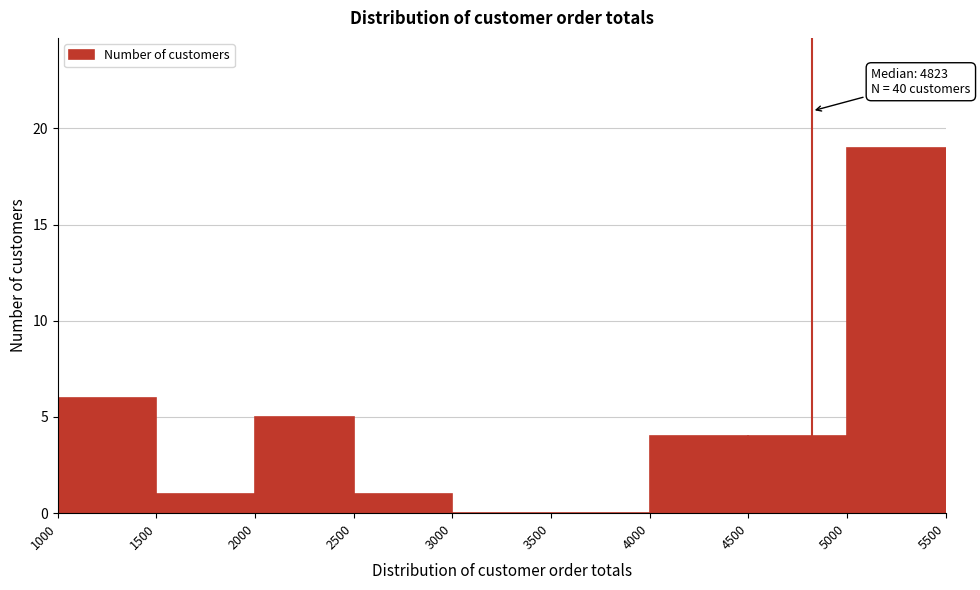

Which range on the x-axis has the tallest bar?

5000 to 5500